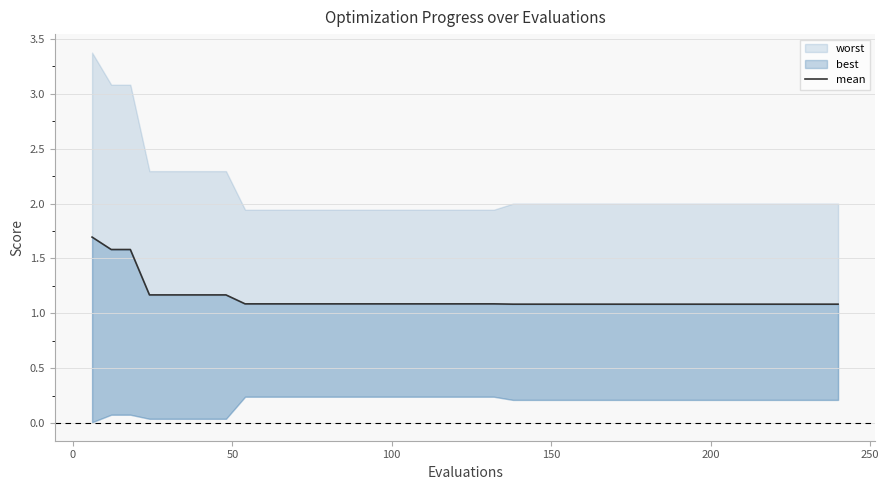

Does the chart display data point markers on the line(s)?

No